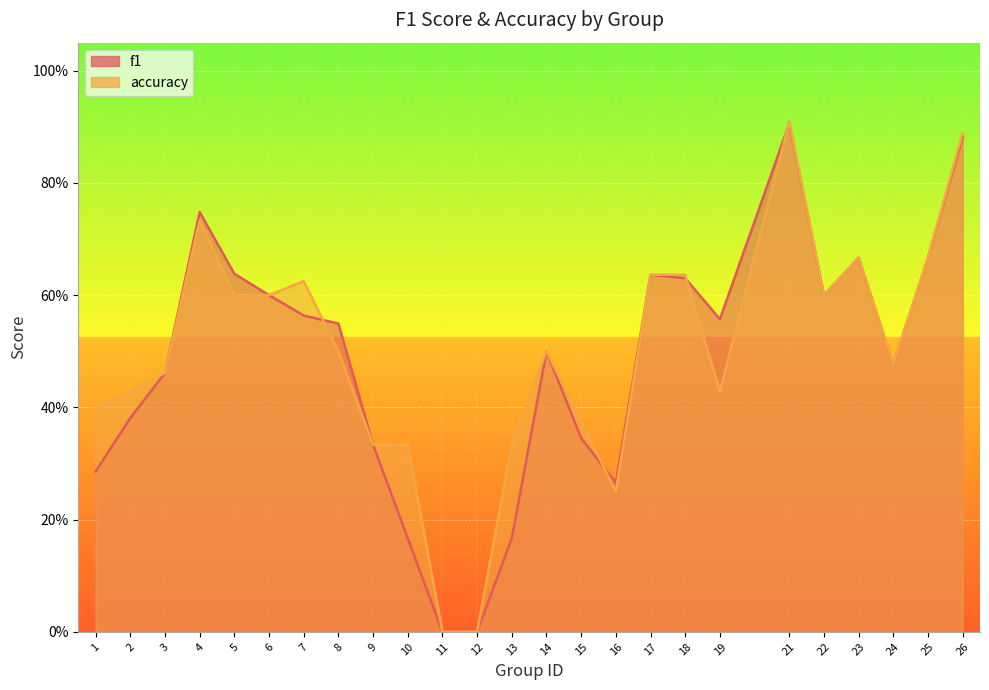

True or false: accuracy has a value of 0.1 at 10.

False